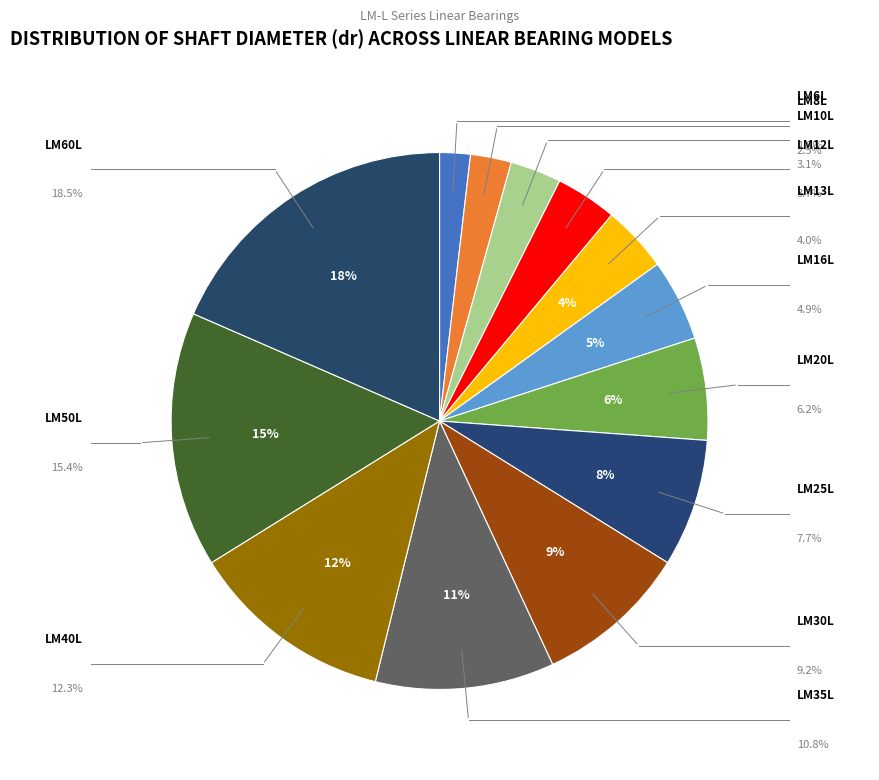

How many slices are in this pie chart?

13